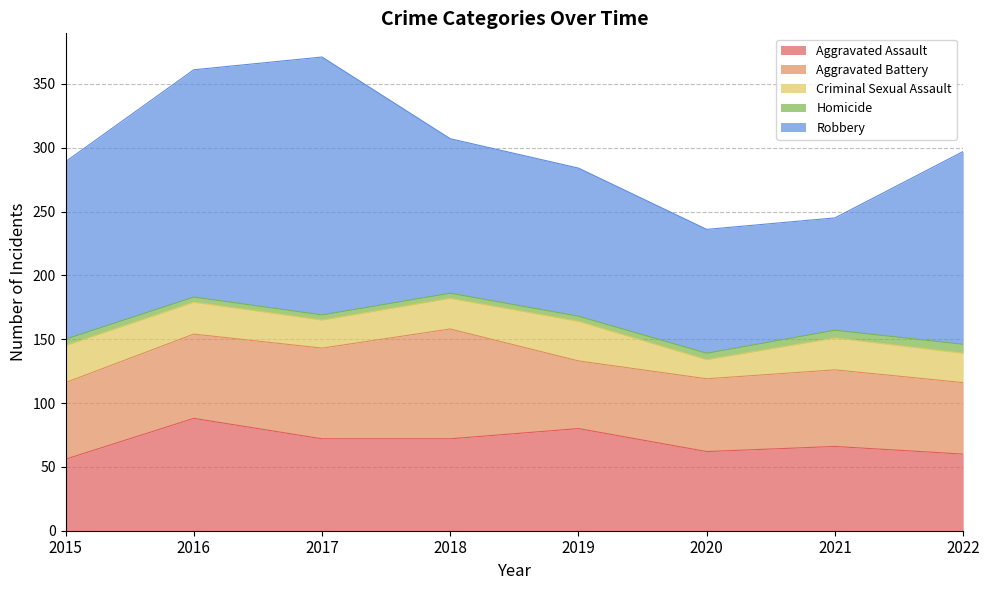

At 2018, list the series in order from smallest to largest.

Homicide, Criminal Sexual Assault, Aggravated Assault, Aggravated Battery, Robbery